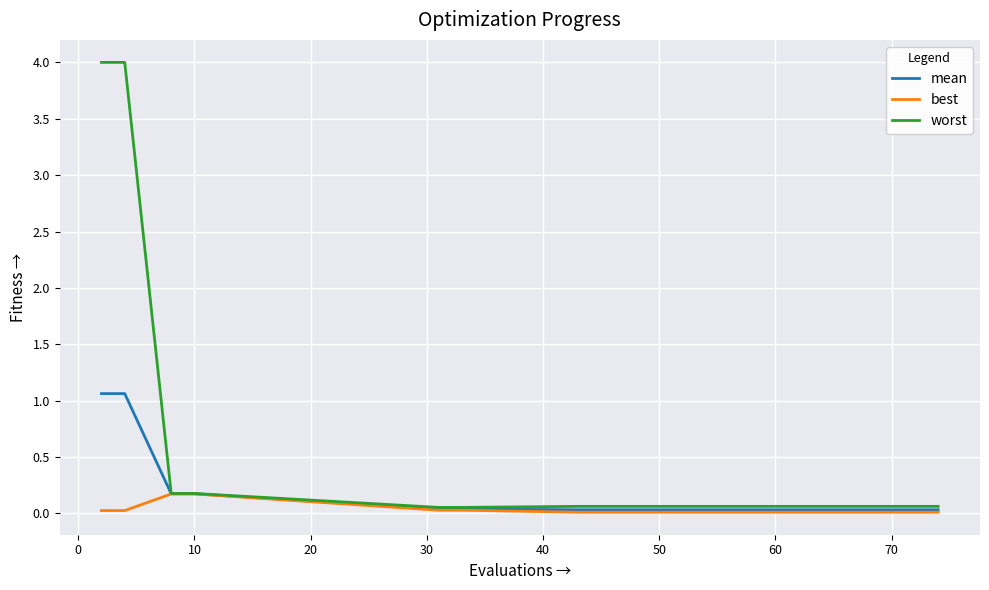

List the series in order of their peak value, highest first.

worst, mean, best